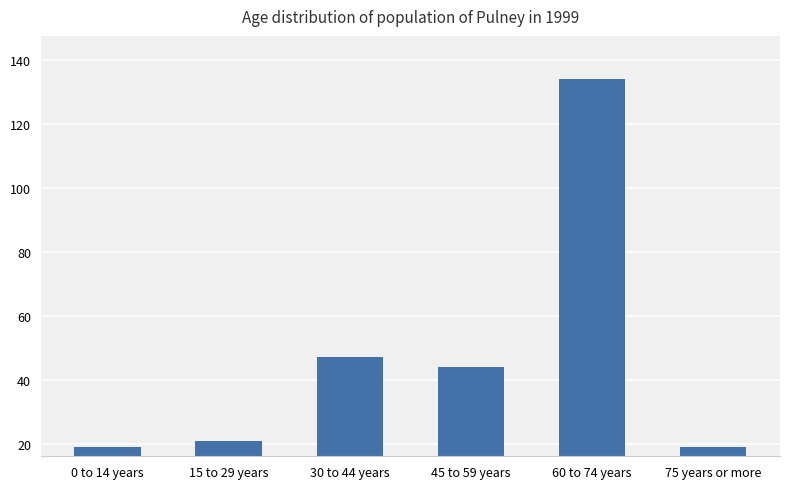

Reading left to right, what are all the values shown in this chart?

19	21	47	44	134	19